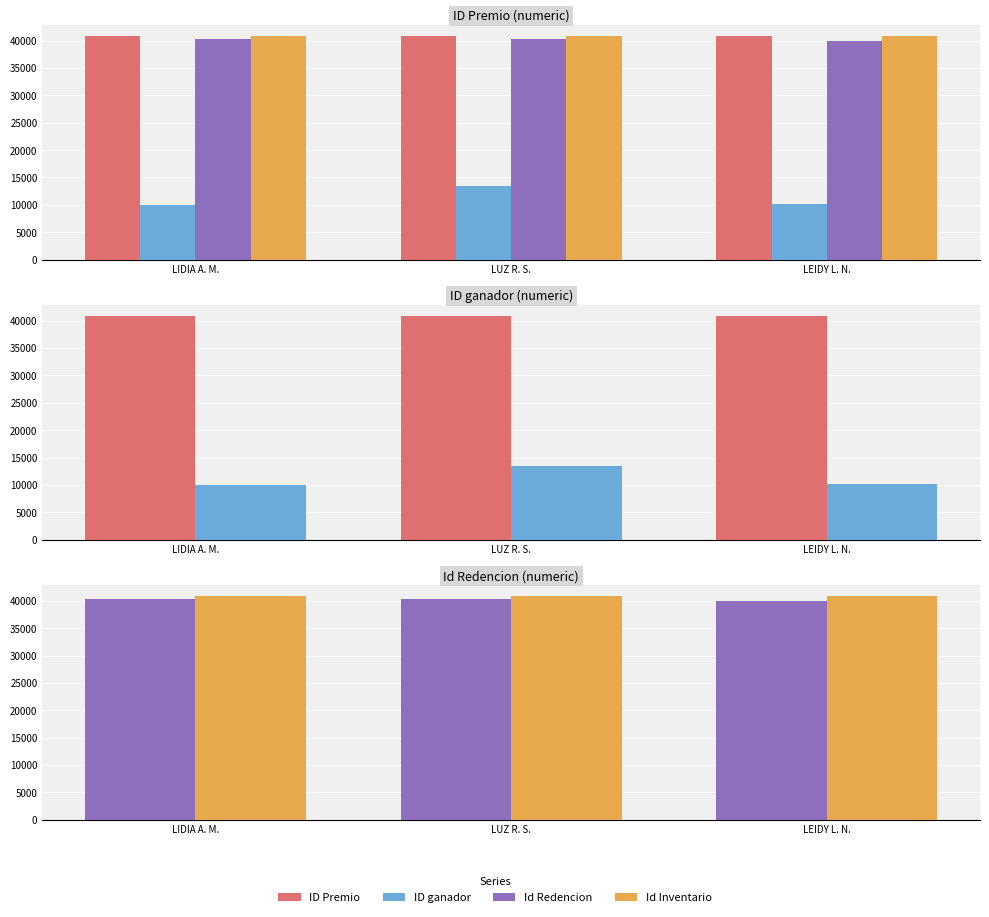

At which label is Id Redencion closest to 40145?

LUZ R. S.